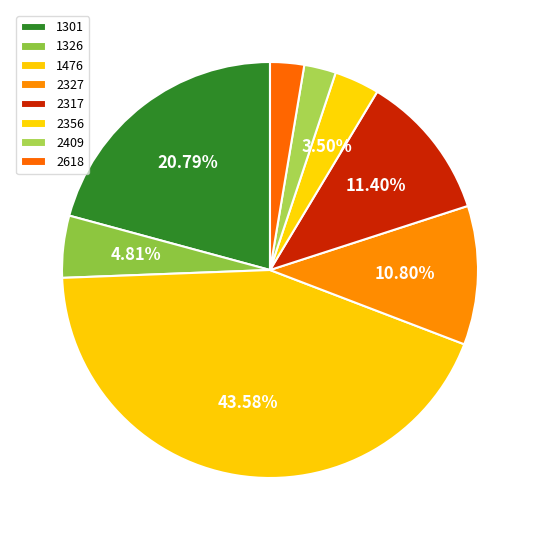

Count the number of slices in the pie.

8